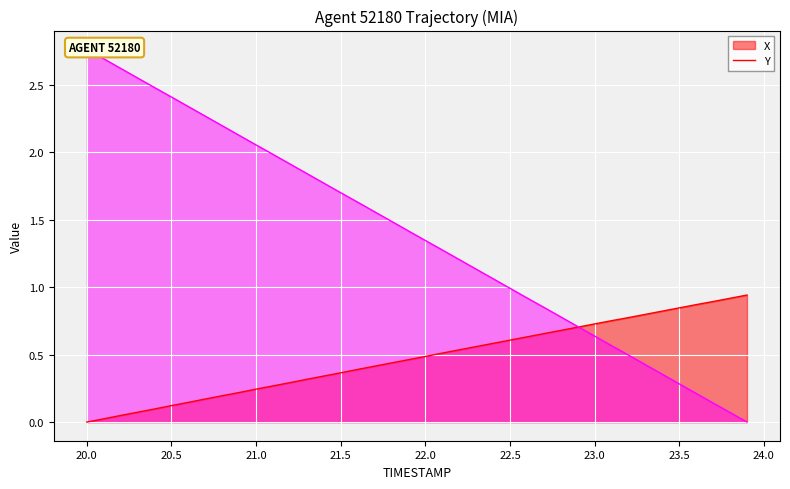

True or false: X has a value of 1.4 at 23.5.

False